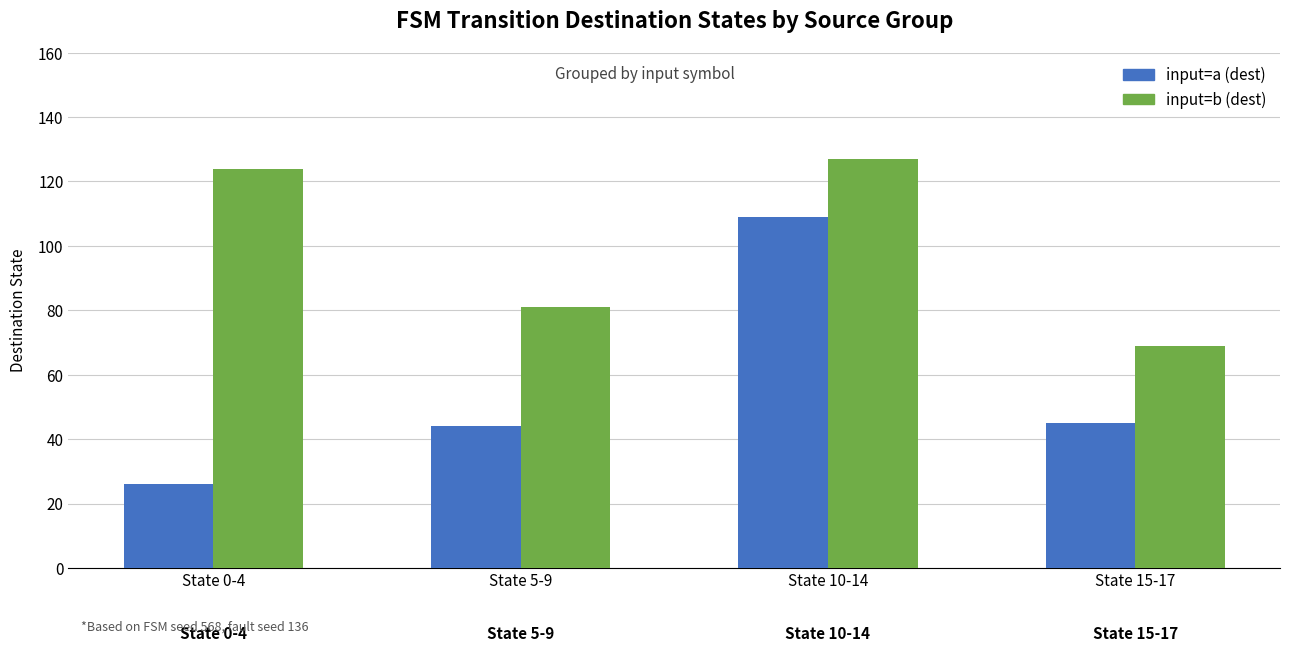

The value of input=a (dest) at State 10-14 is 155. True or false?

False